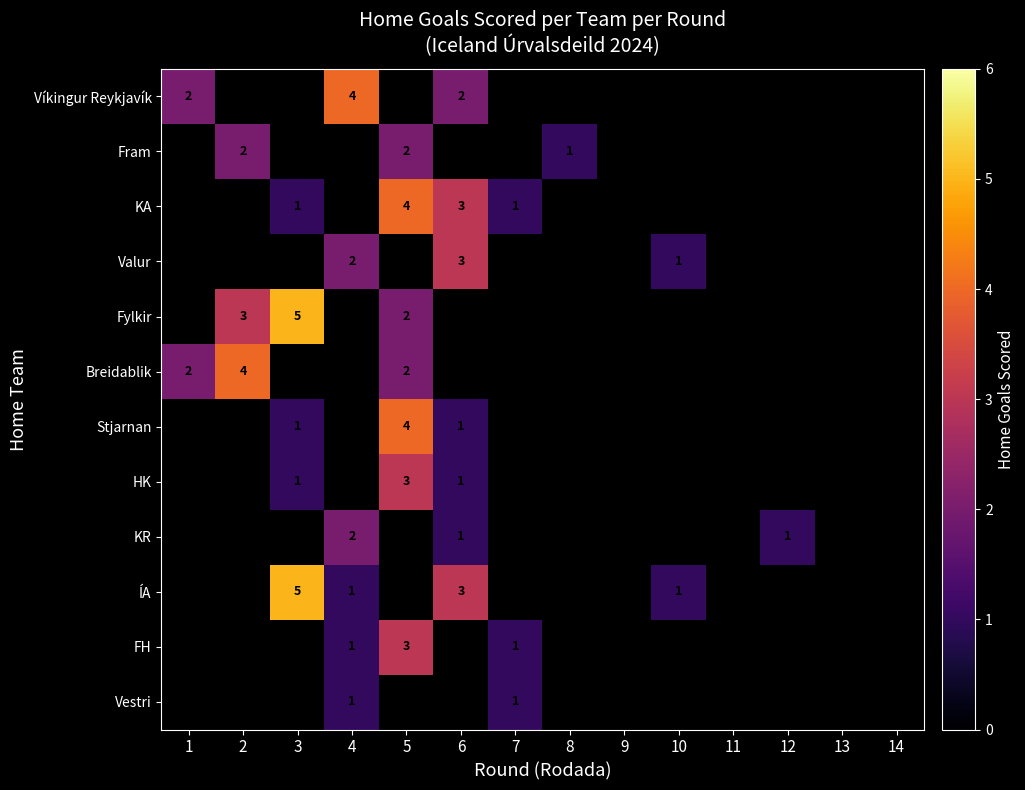

The value of Fylkir at 2 is 3. True or false?

True